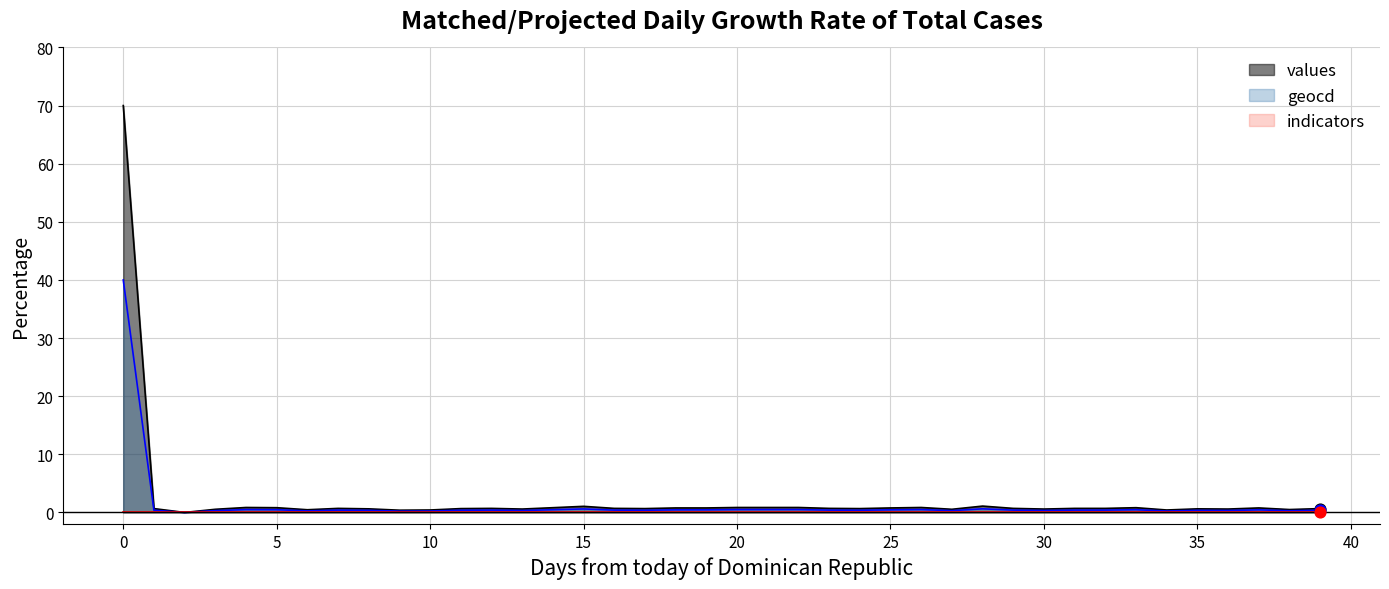

Is it true that values equals 0.9 at 20?

True